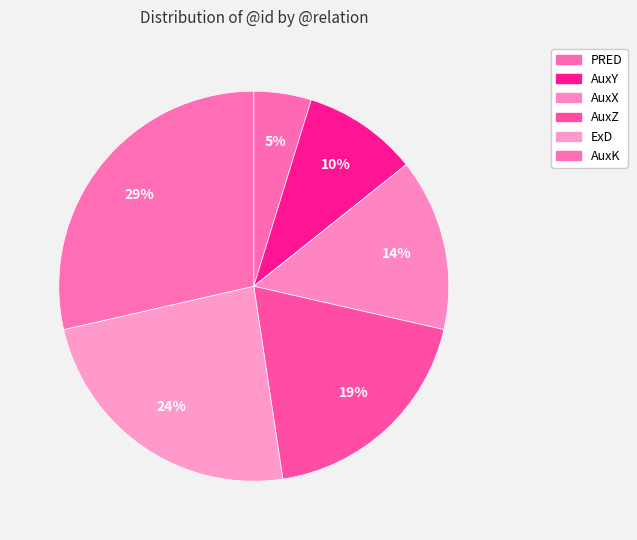

True or false: ExD accounts for 17% of the total.

False